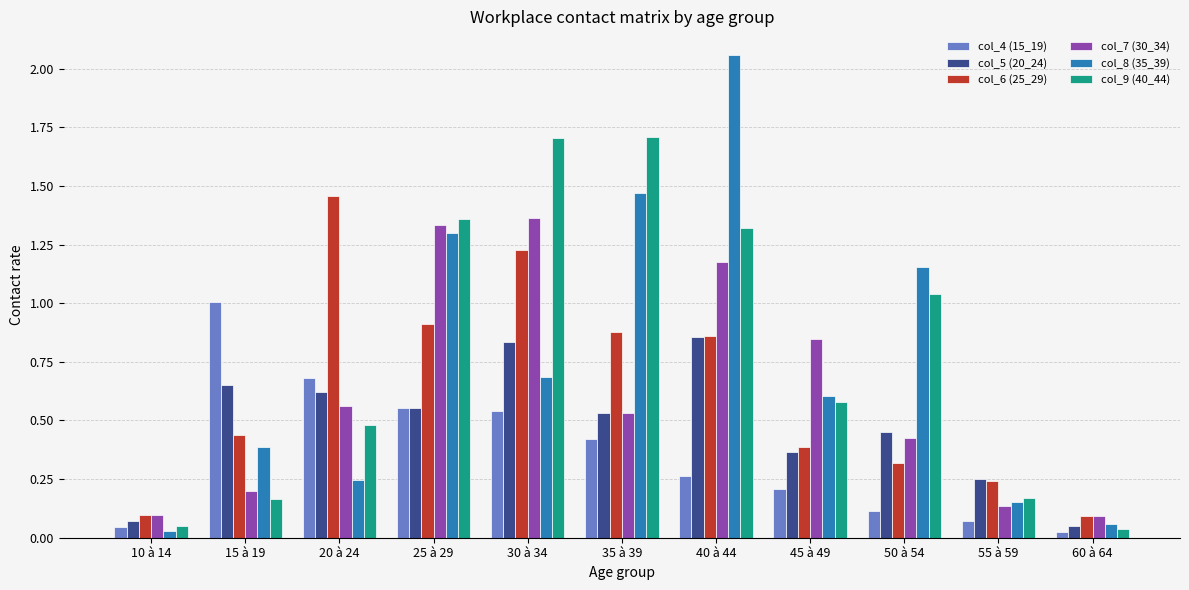

Which series has the largest total across all categories?

col_9 (40_44)